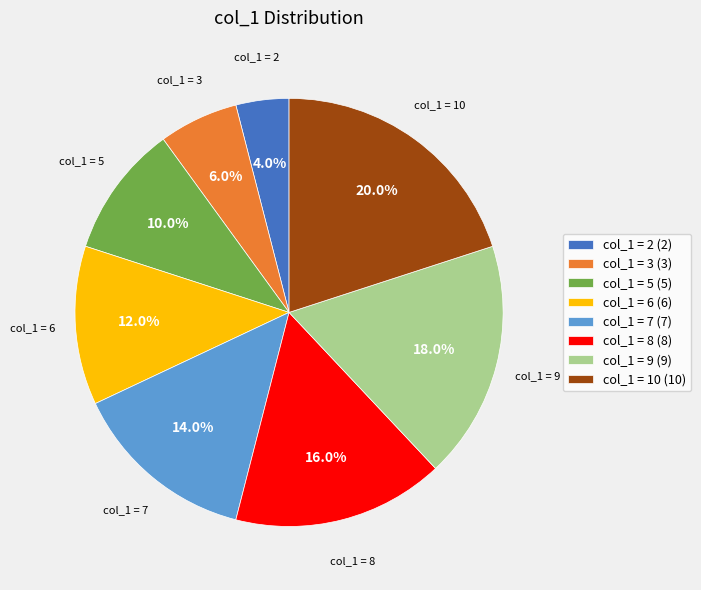

Which category has the biggest portion of the pie?

col_1 = 10 (10)